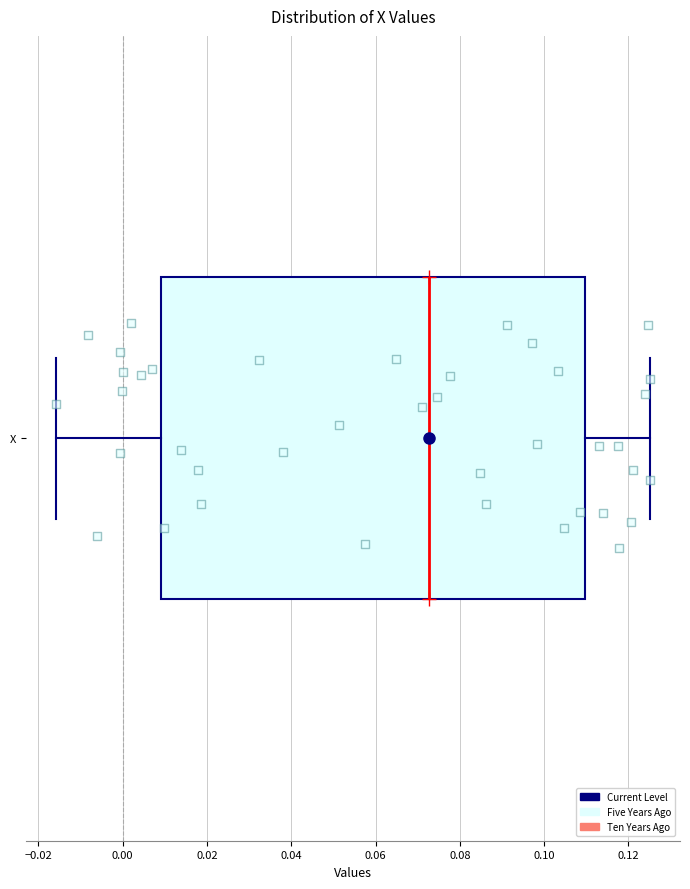

Read this box plot against the x-axis: the position of the median line, the range covered by the box, and the ends of both whiskers. The values are not printed on the chart, so give them approximately, as read against the axis.

median 0.072, box 0.010 to 0.110, whiskers -0.016 to 0.126